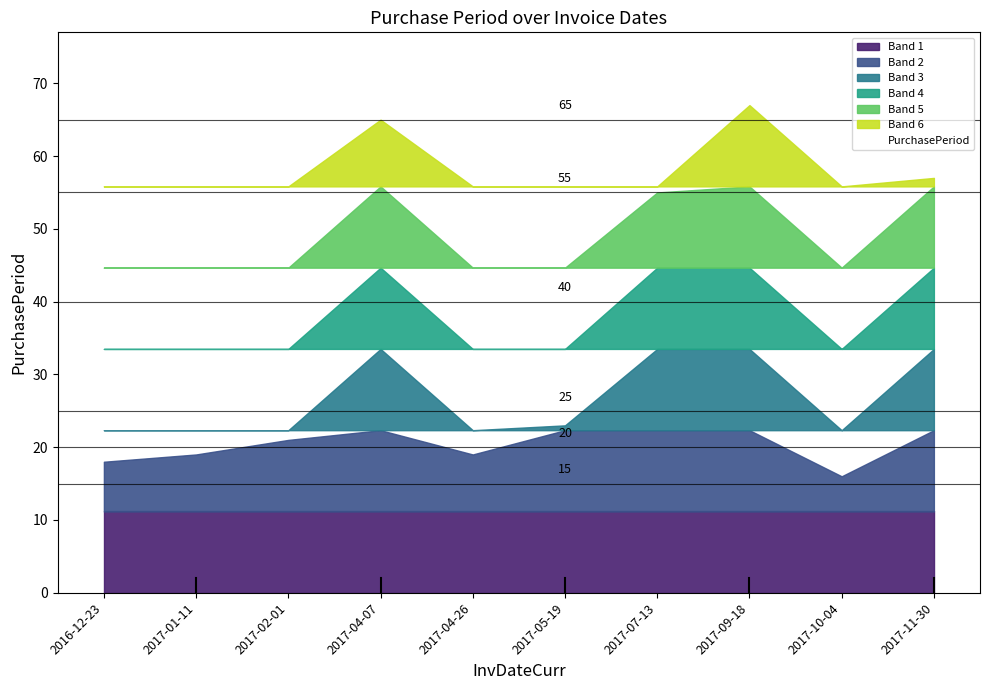

Where is the data nearest to the value 41?

2017-07-13